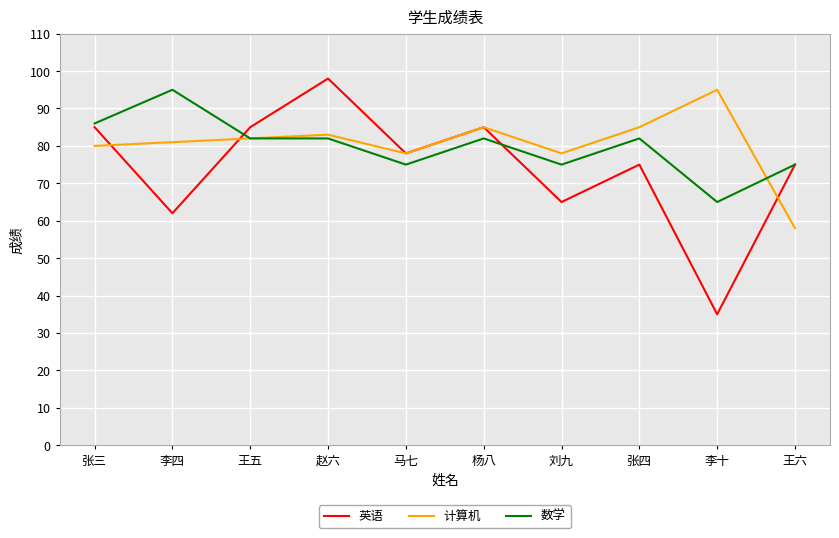

At which label does 数学 reach its peak?

李四